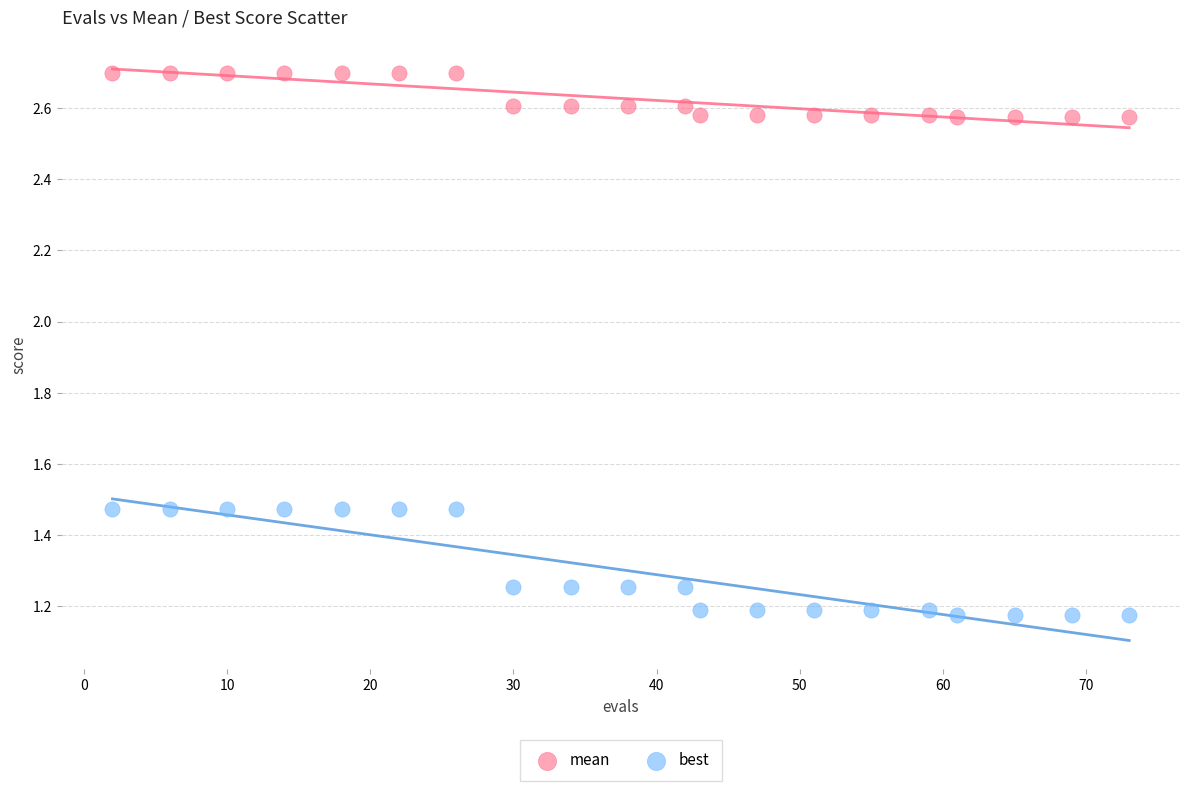

Across all data points, what is the range of X values (max minus min)?

71.0